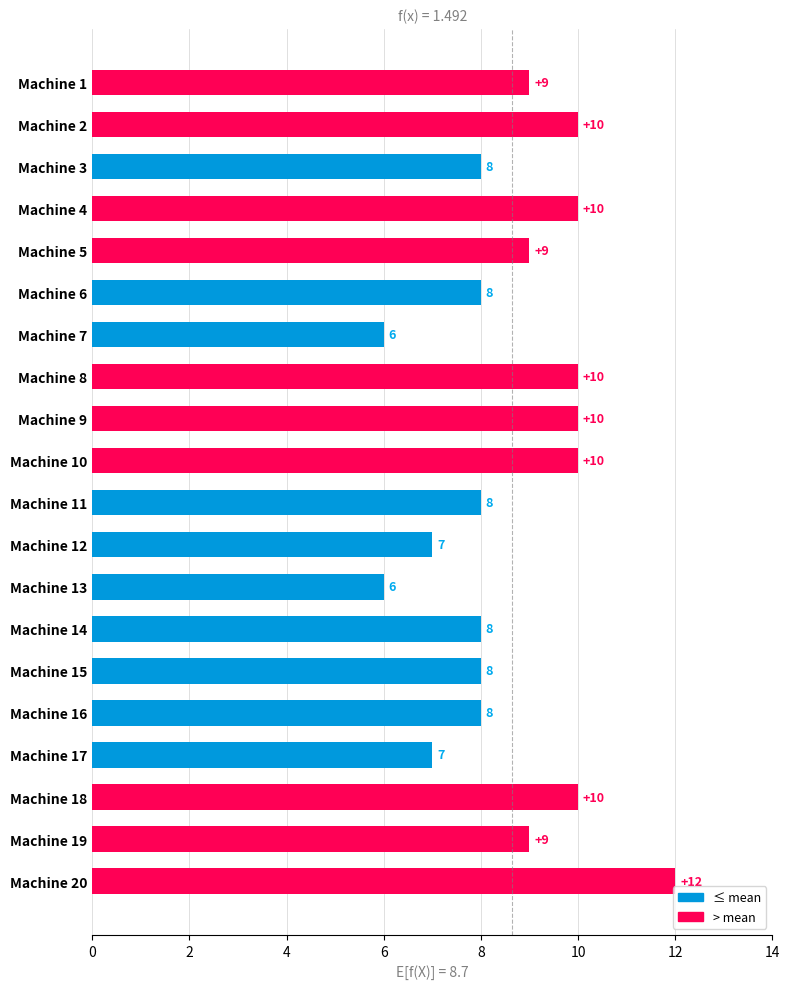

Reading top to bottom, list all the values displayed in this chart.

Machine 1=9	Machine 2=10	Machine 3=8	Machine 4=10	Machine 5=9	Machine 6=8	Machine 7=6	Machine 8=10	Machine 9=10	Machine 10=10	Machine 11=8	Machine 12=7	Machine 13=6	Machine 14=8	Machine 15=8	Machine 16=8	Machine 17=7	Machine 18=10	Machine 19=9	Machine 20=12